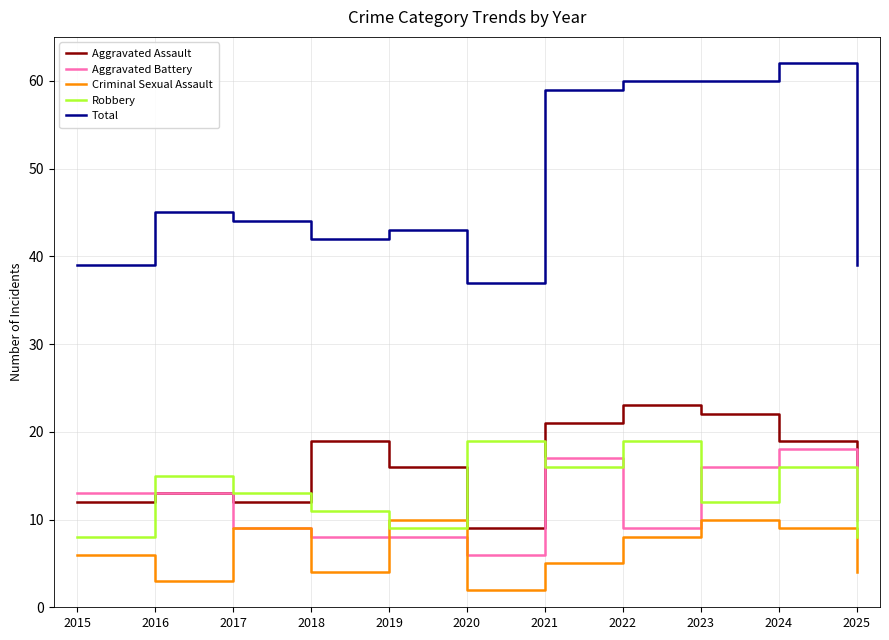

In Aggravated Assault, how many points are higher than both neighbors (excluding endpoints)?

3